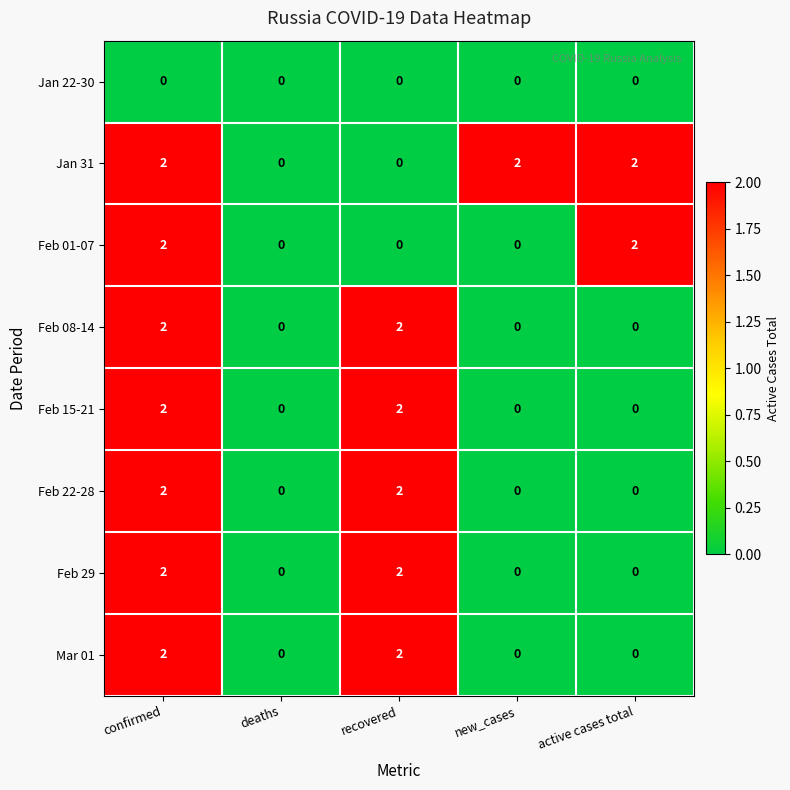

What is the spread (max minus min) of values at confirmed?

2